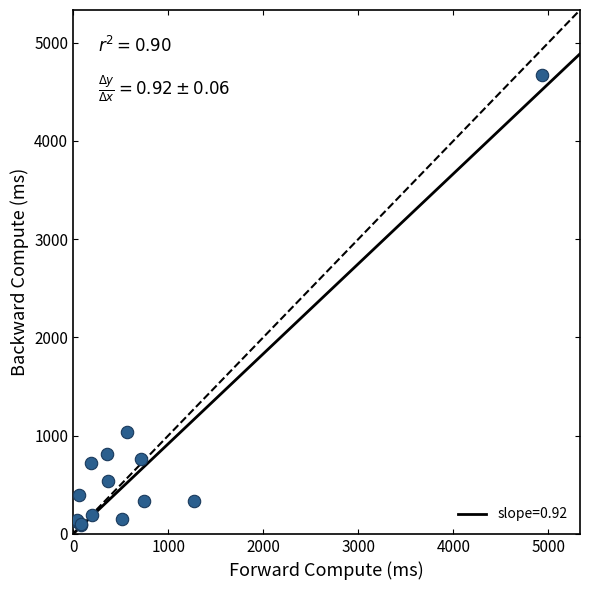

What Y value in the scatter plot is closest to 2382?

1036.3